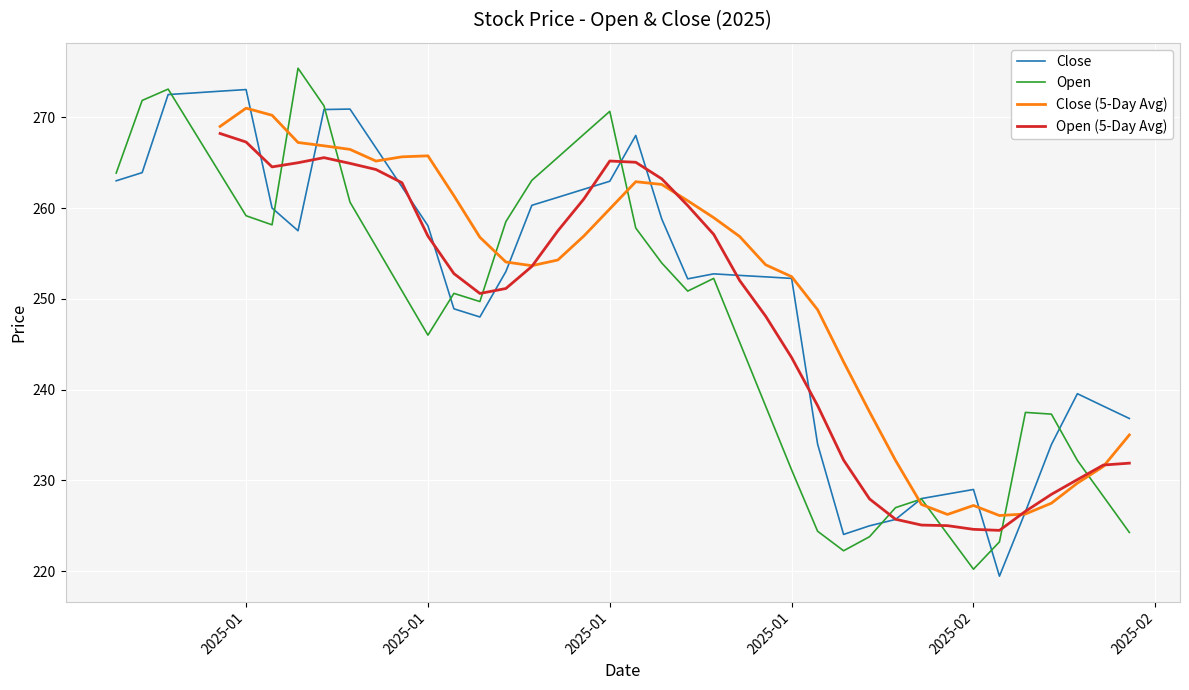

The value of Open at 17 is 180.5. True or false?

False